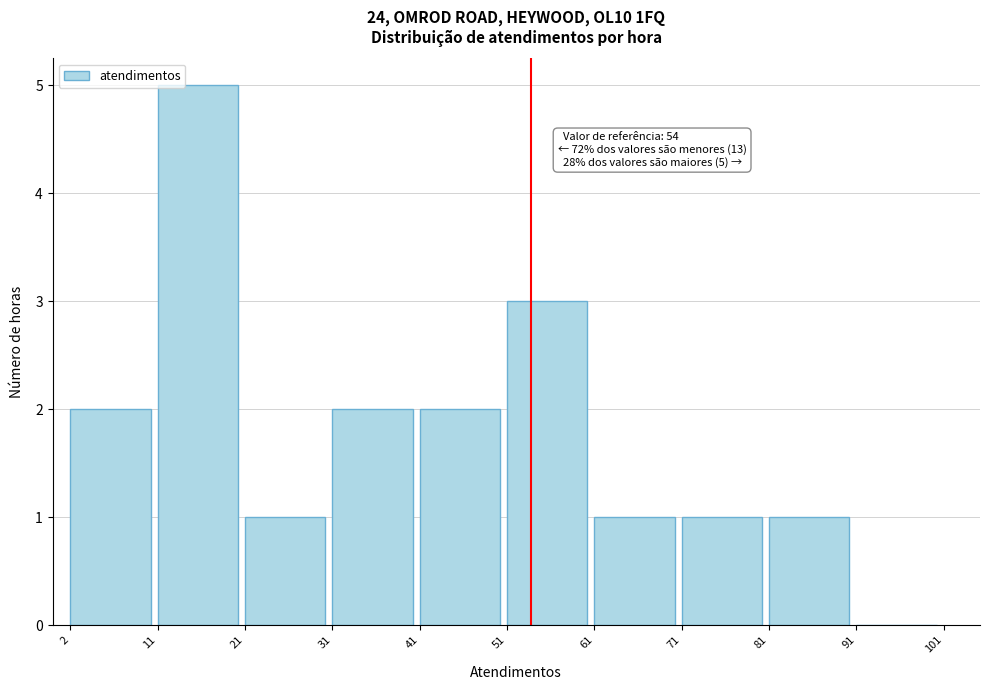

Over which range of the x-axis is the bar tallest?

11 to 21